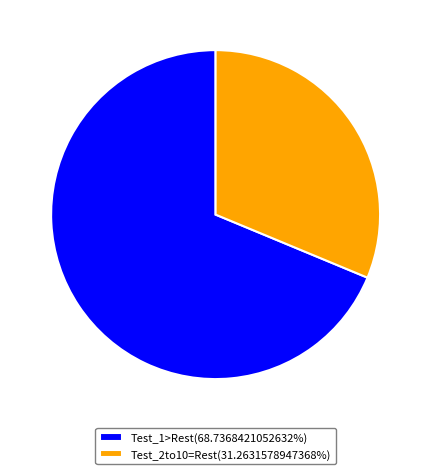

Approximately how many times larger is the value at Test_1>Rest(68.7368421052632%) compared to Test_2to10=Rest(31.2631578947368%)?

2.2